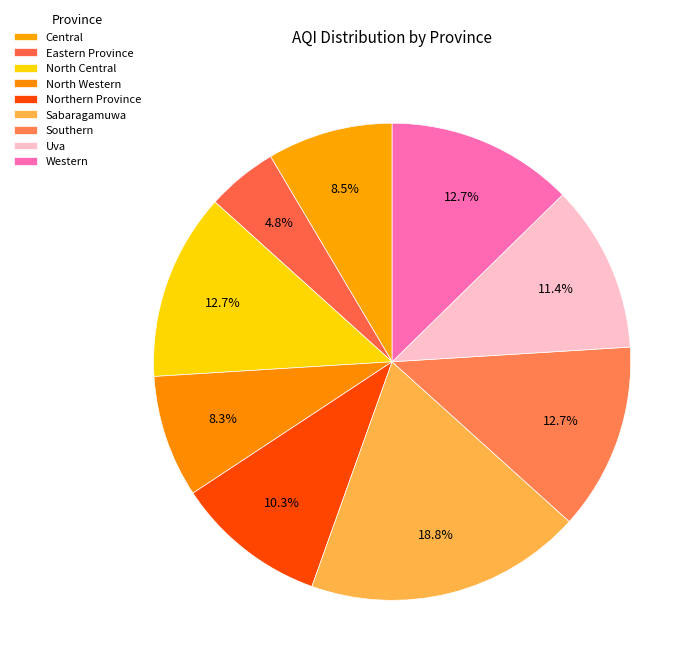

How many segments does this pie chart have?

9